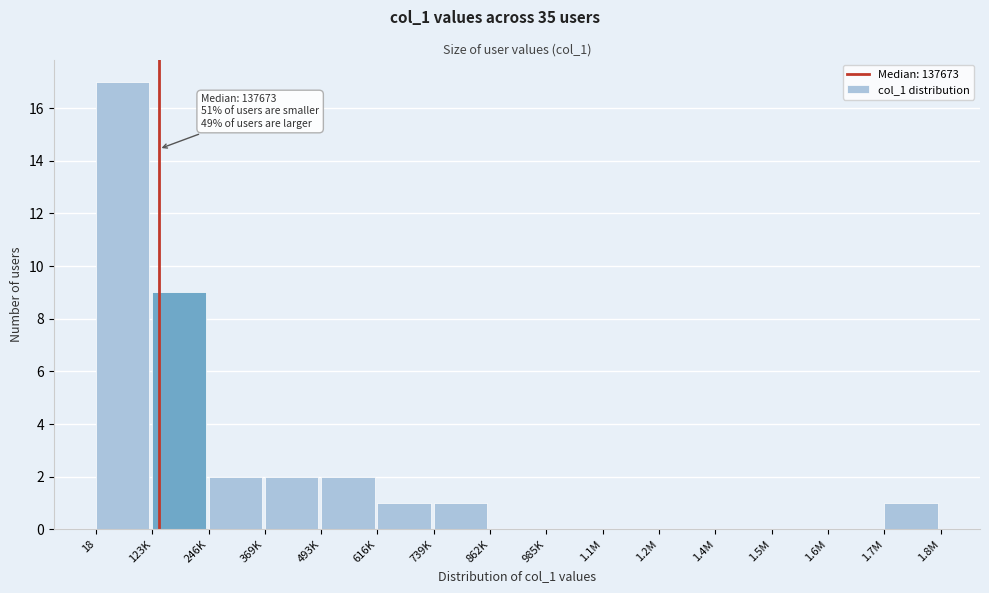

Reading left to right, extract all data points from this chart.

18=17	123K=9	246K=2	369K=2	493K=2	616K=1	739K=1	862K=0	985K=0	1.1M=0	1.2M=0	1.4M=0	1.5M=0	1.6M=0	1.7M=1